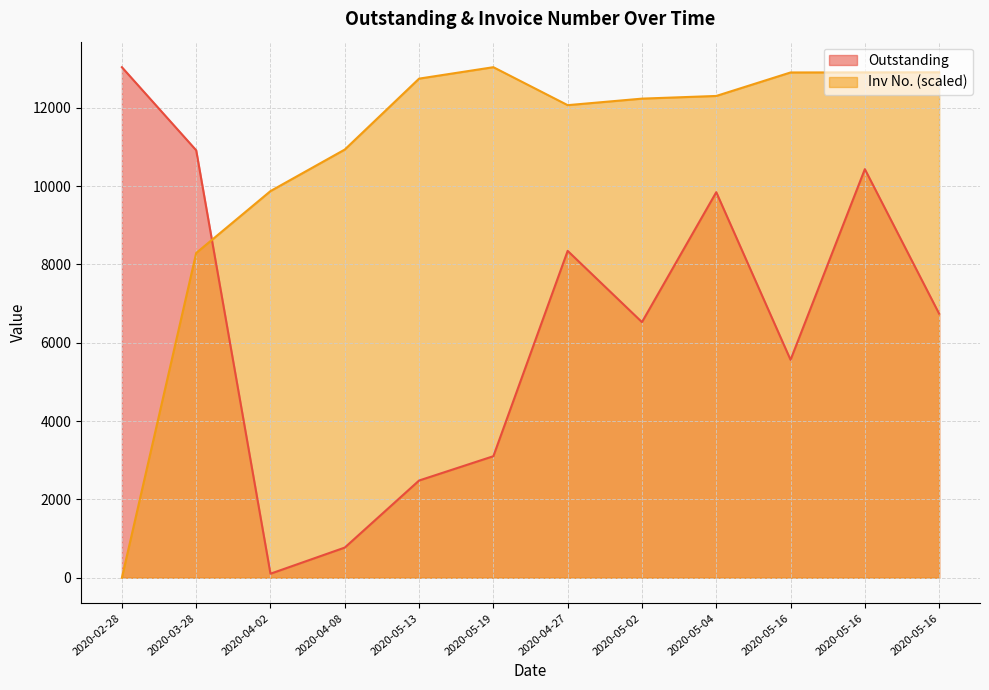

In Inv No., how many points are lower than both neighbors (excluding endpoints)?

1